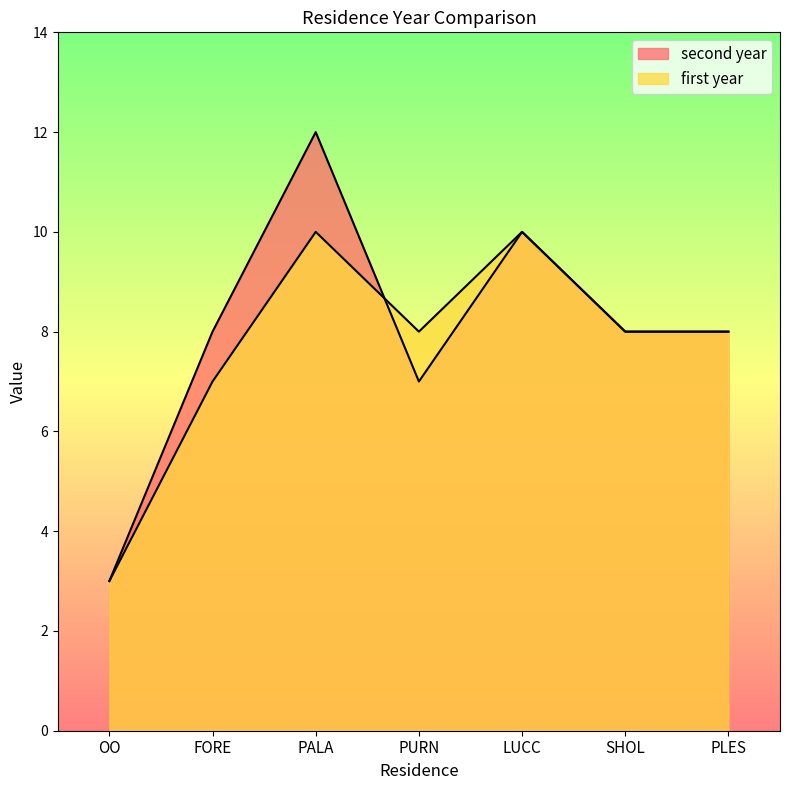

Reading left to right, extract all data points from this chart.

second year: 3	8	12	7	10	8	8
first year: 3	7	10	8	10	8	8